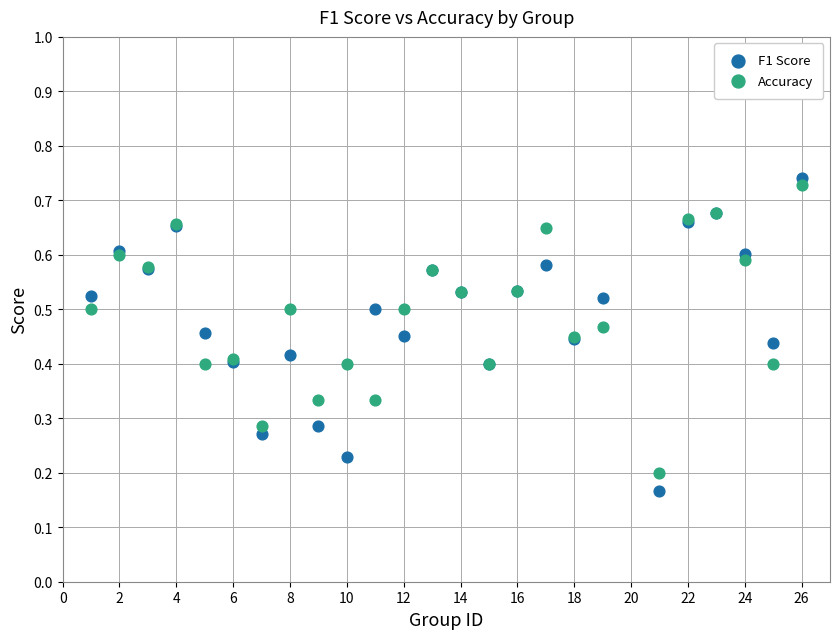

What are all the series names shown in the legend?

F1 Score, Accuracy